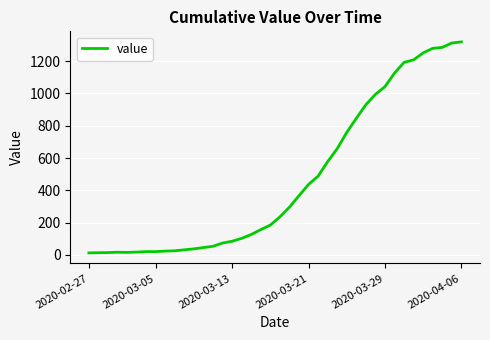

What is the maximum value shown in the chart?

1319